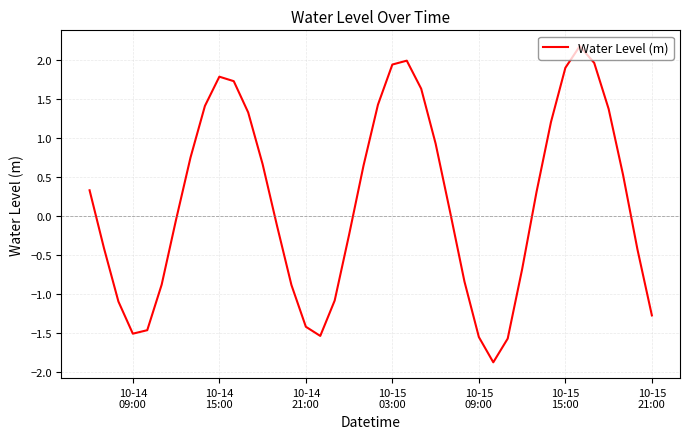

What is the difference between the maximum and minimum values?

4.0